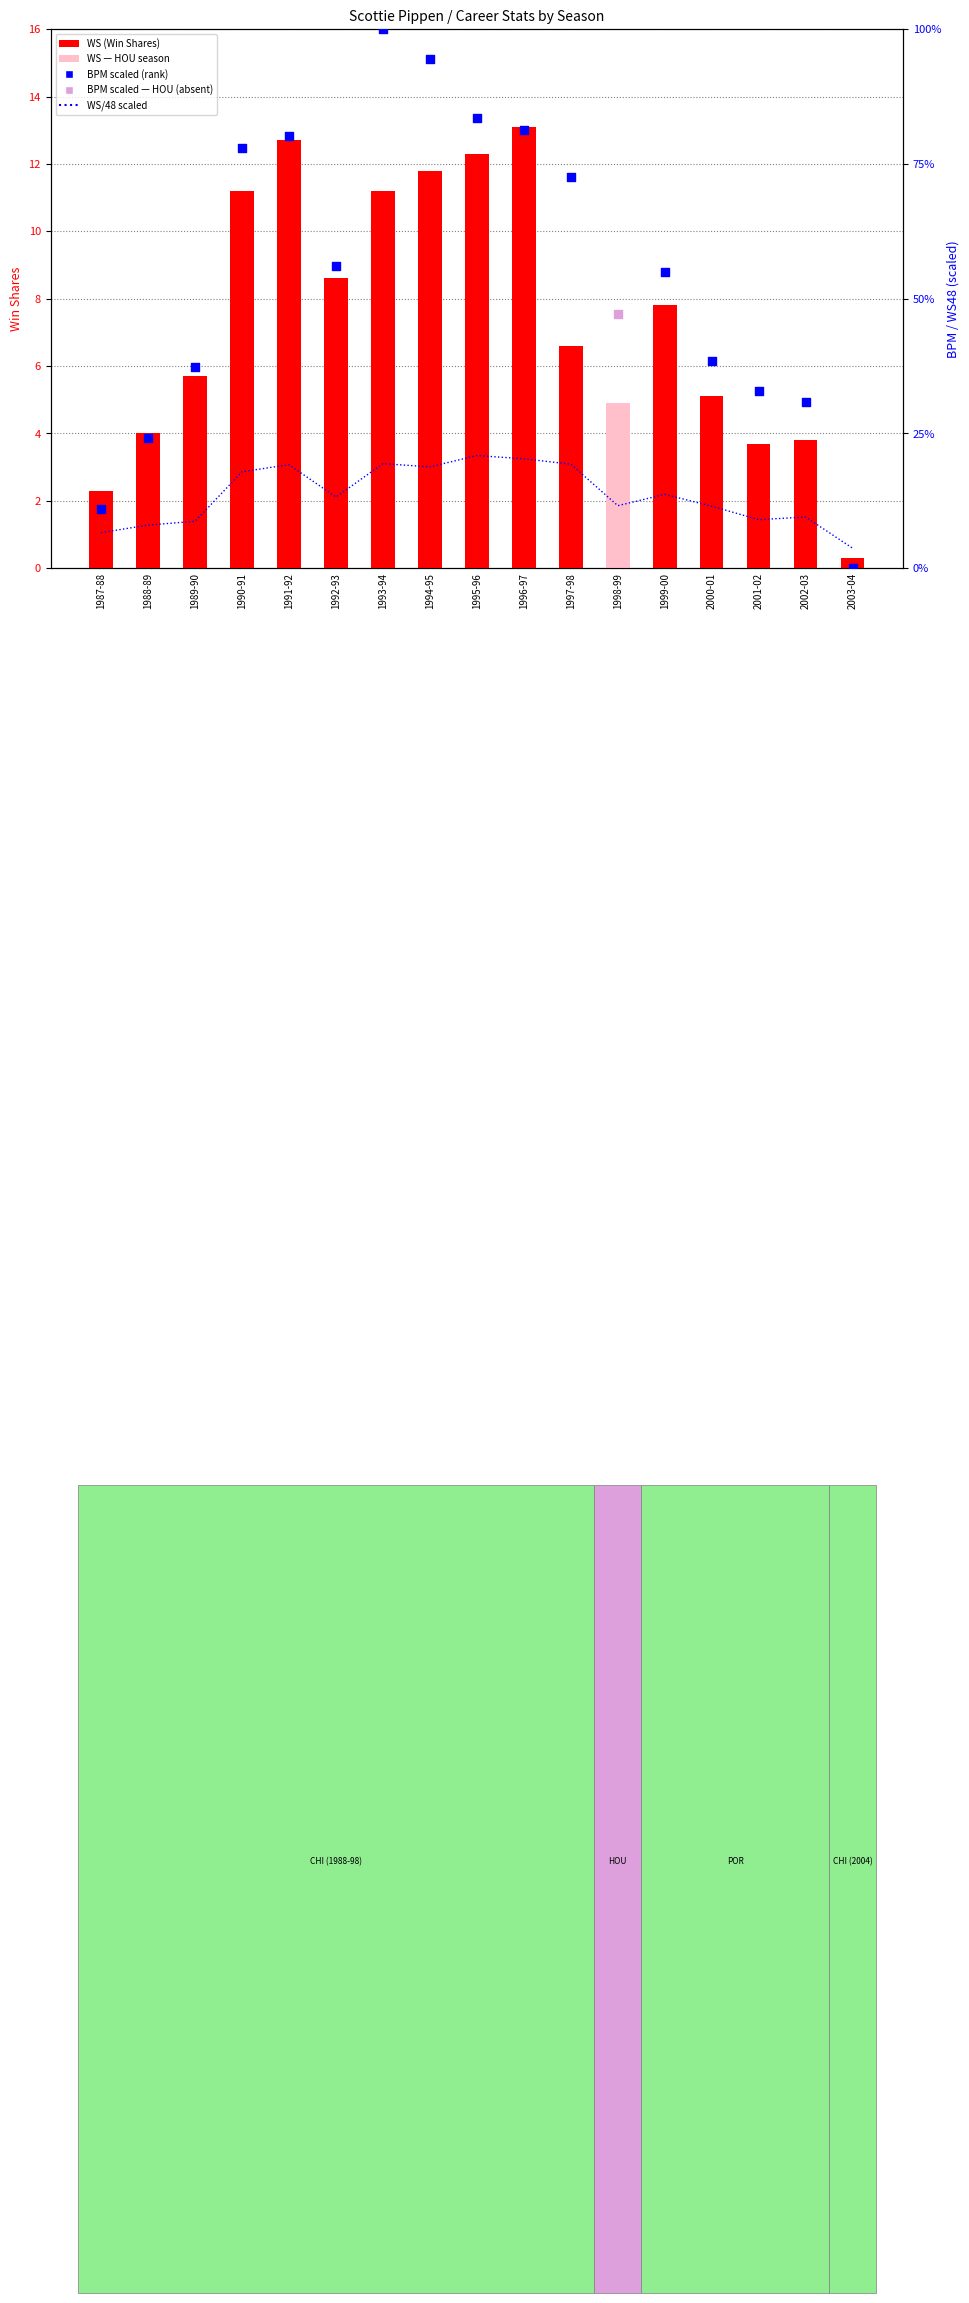

At how many categories does at least one series exceed 20?

2